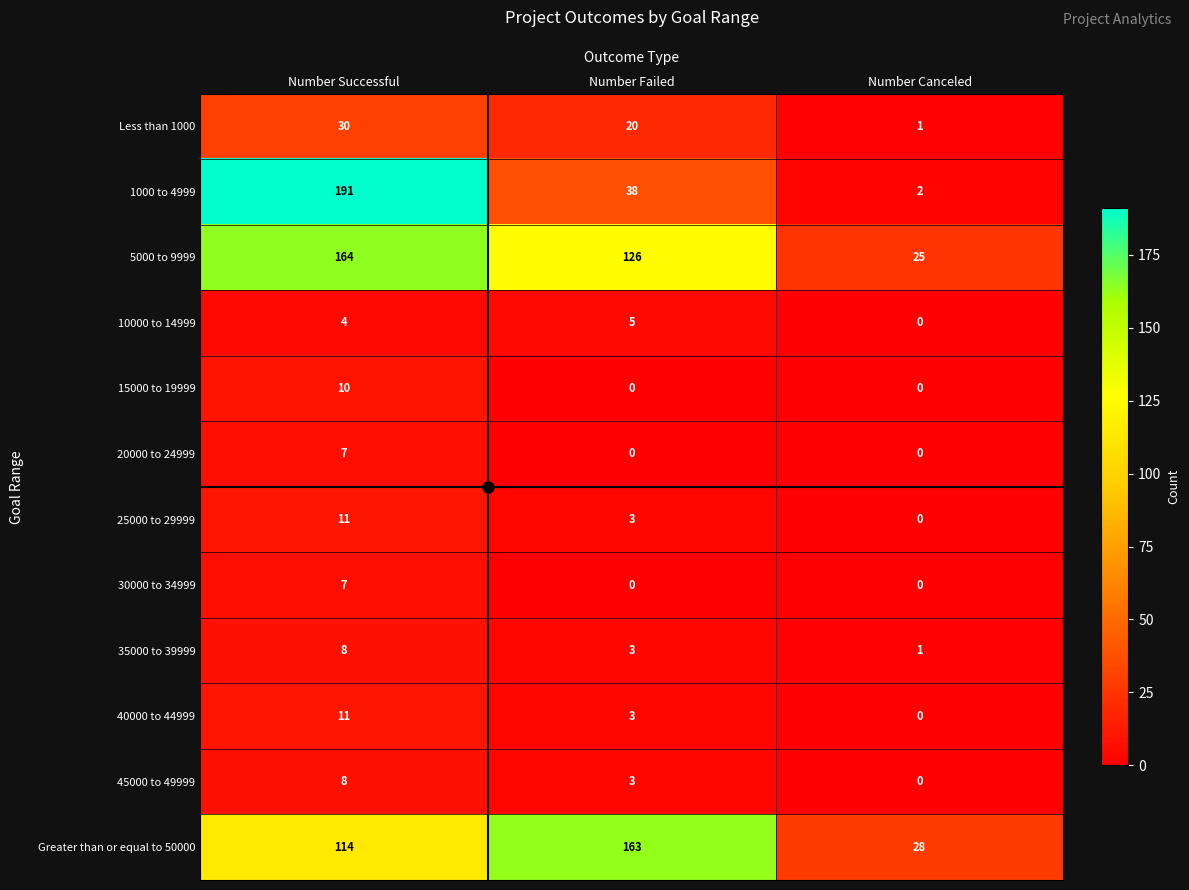

How many categories are shown in the chart?

3